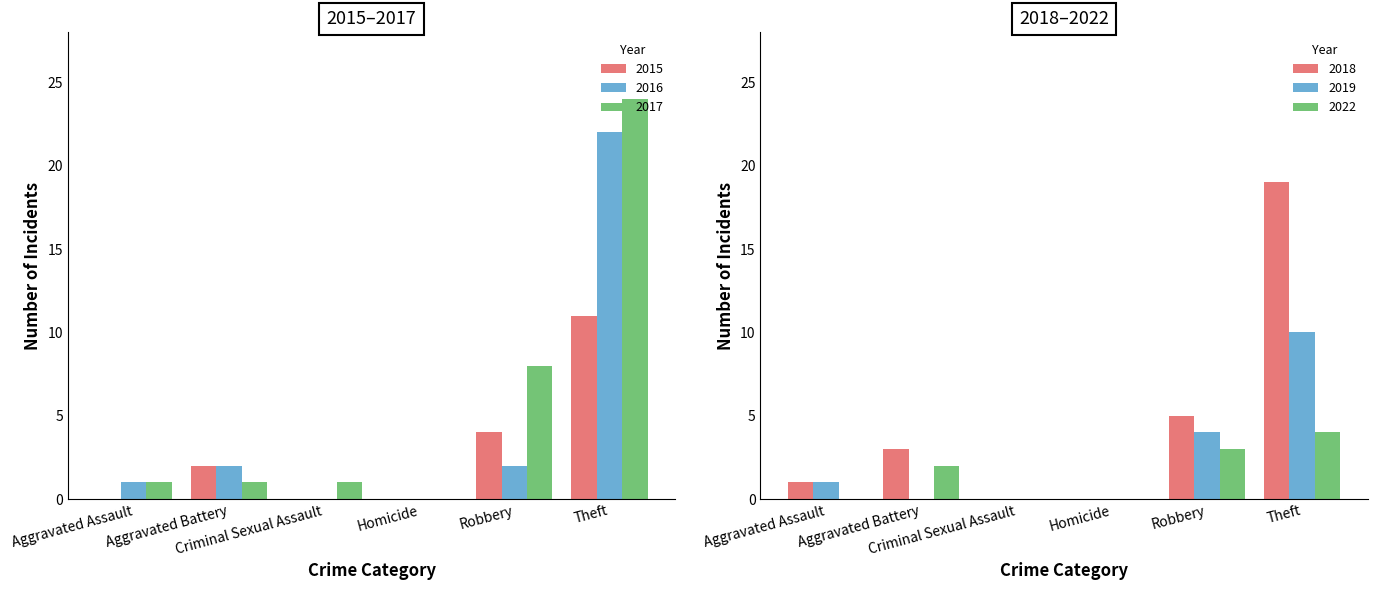

Which series changed the most between Aggravated Assault and Robbery?

2017